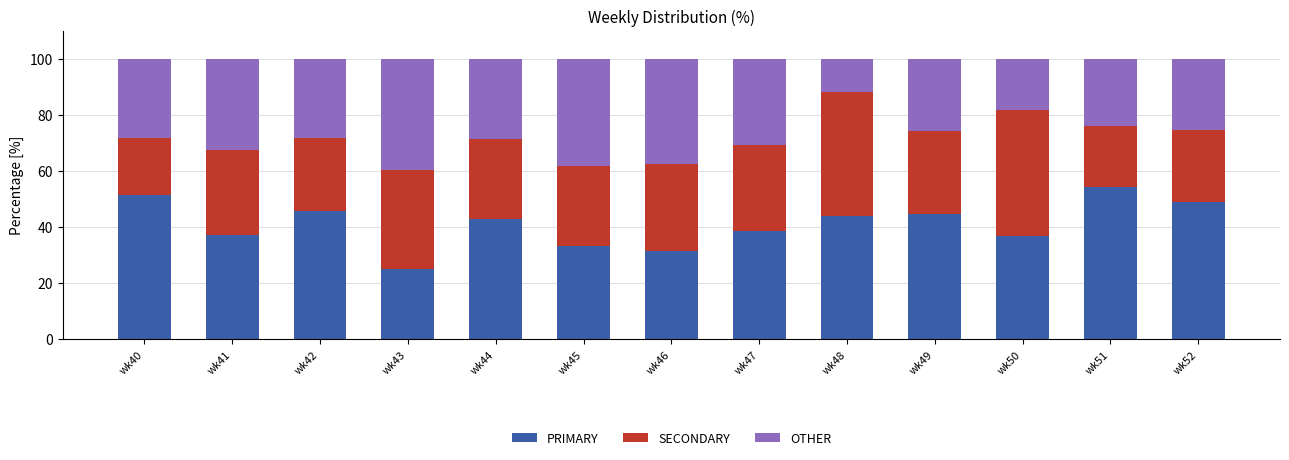

What is the total value across all series at wk49?

100.0